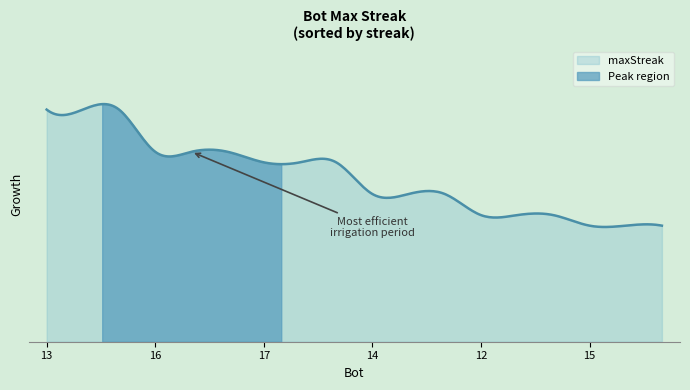

What is the value of the 10th point from the left?

11